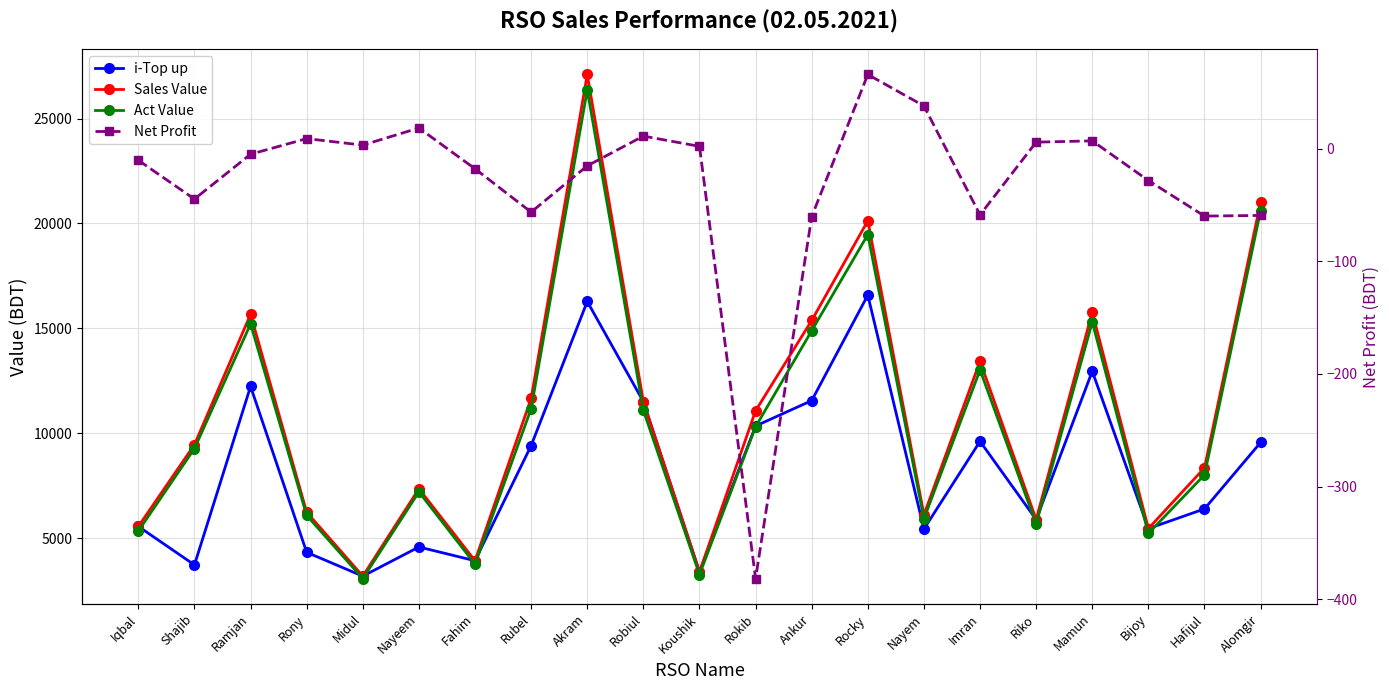

What is the spread (max minus min) of values at Nayem?

6072.9